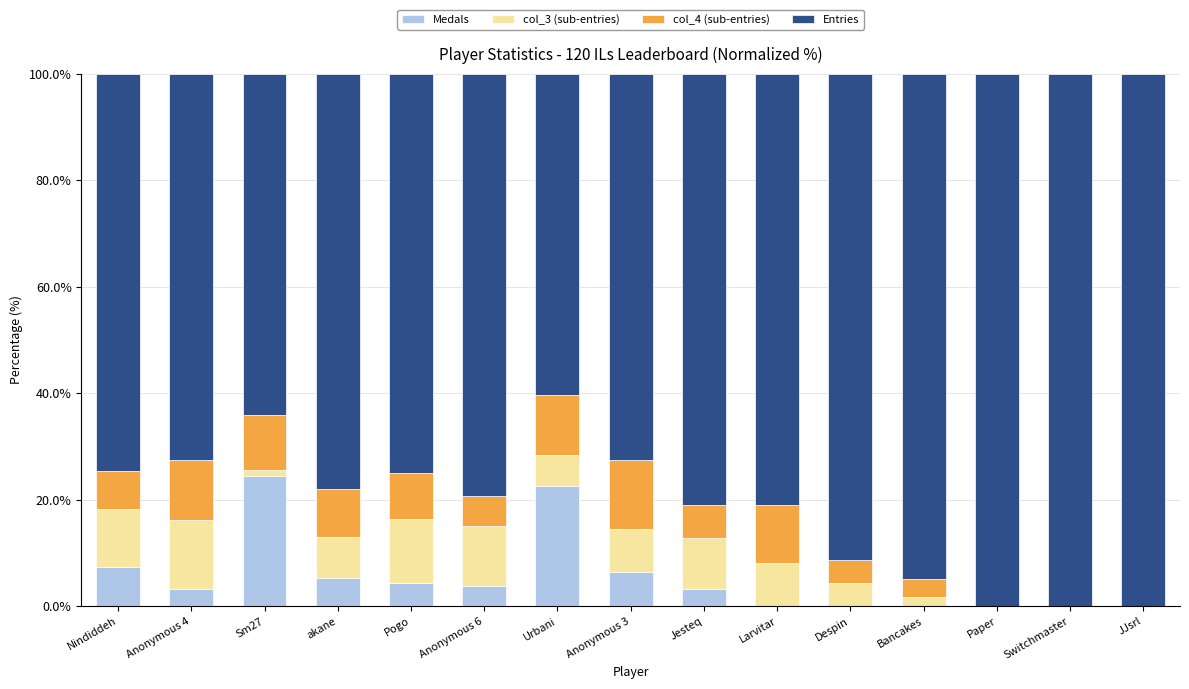

What value does the Medals series have at Jesteq?

3.2